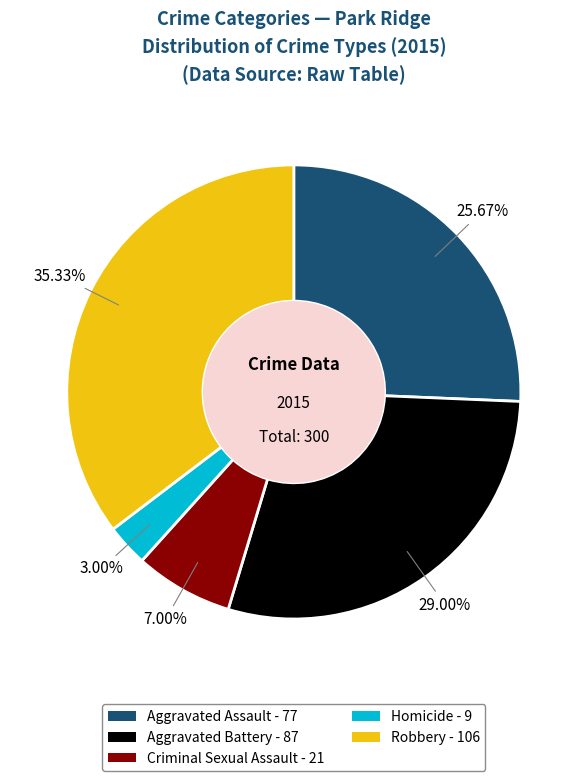

Between Aggravated Battery and Aggravated Assault, which is larger?

Aggravated Battery